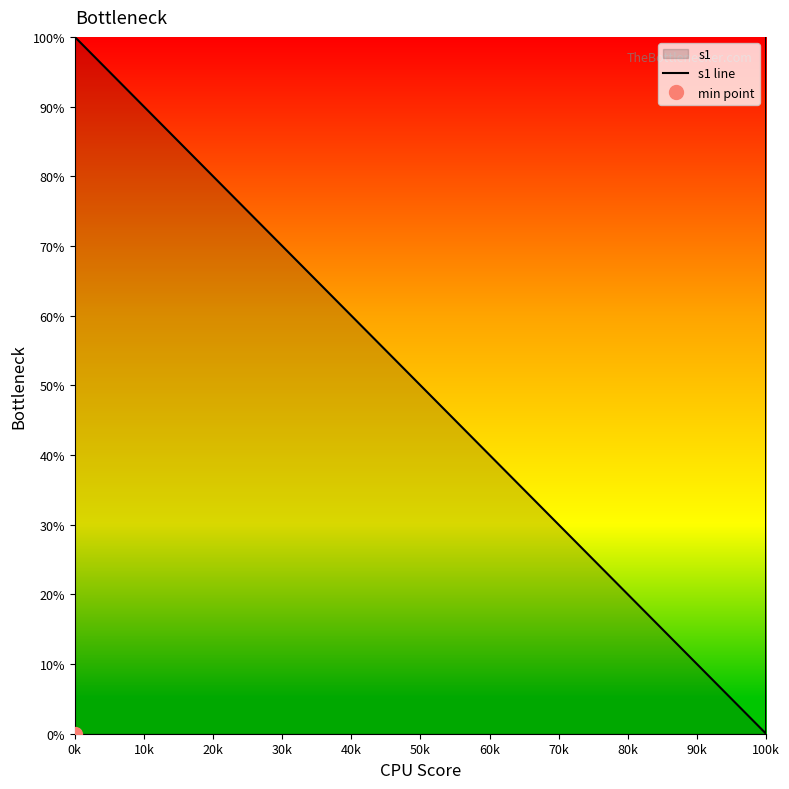

Where is the data nearest to the value 50?

0k